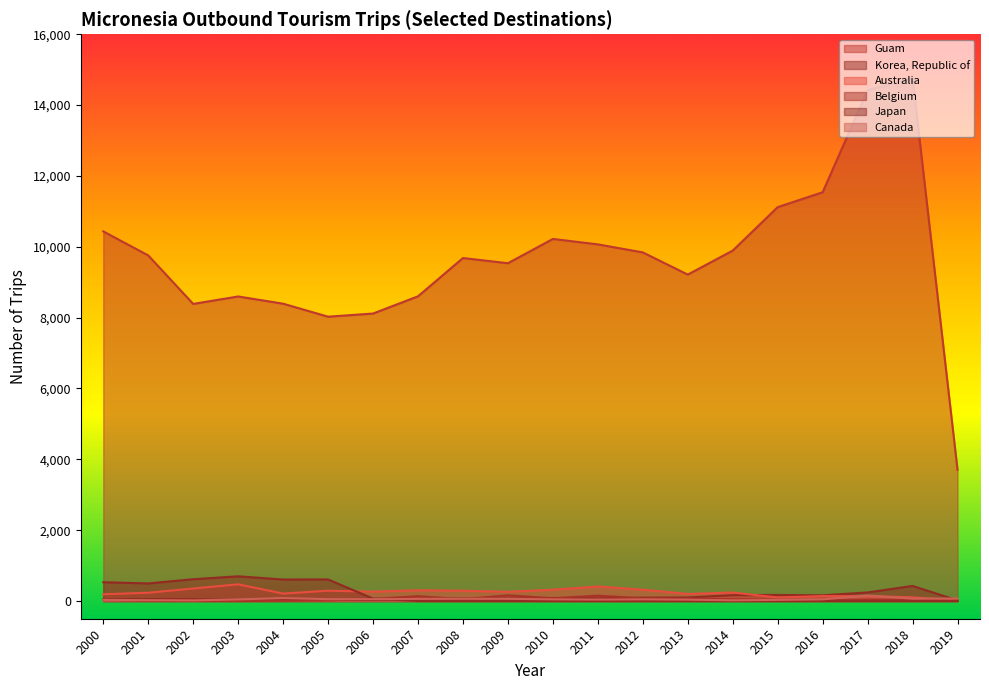

How many categories are shown in the chart?

20